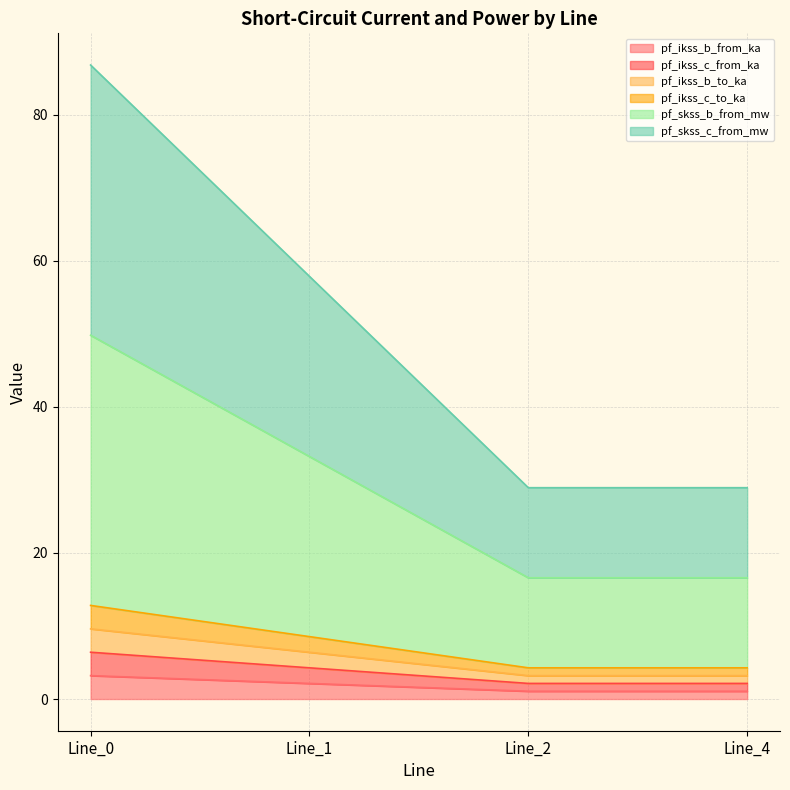

At which label does pf_ikss_c_to_ka reach its peak?

Line_0